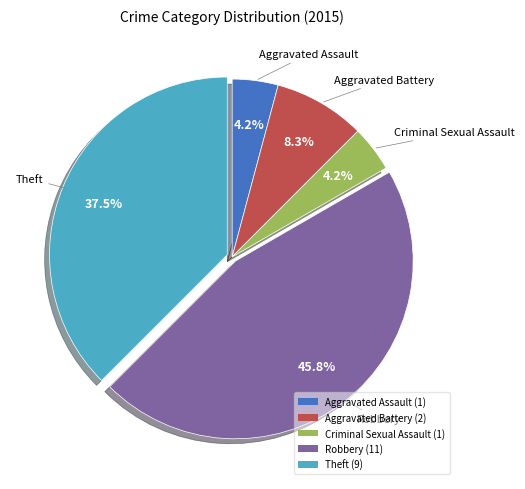

Approximately how many times larger is the value at Criminal Sexual Assault (1) compared to Aggravated Assault (1)?

1.0